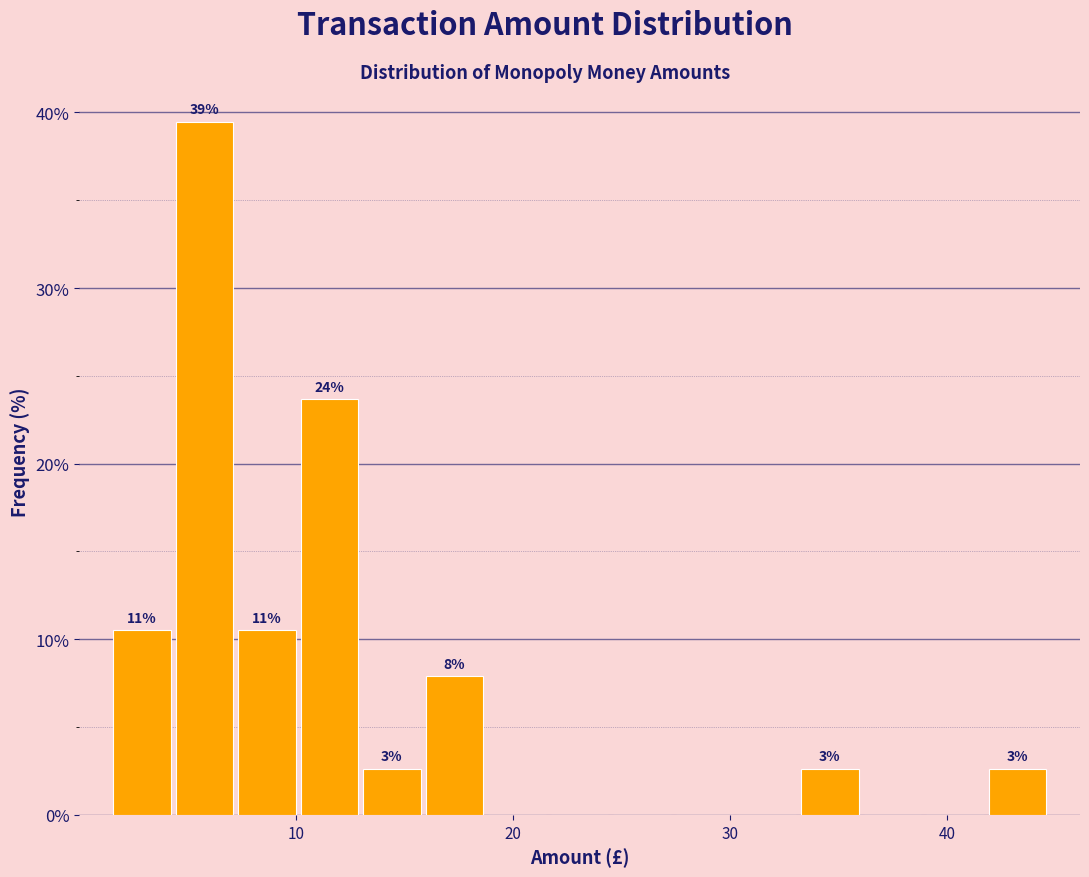

Read against the x-axis, roughly where is the centre of the tallest bar?

6